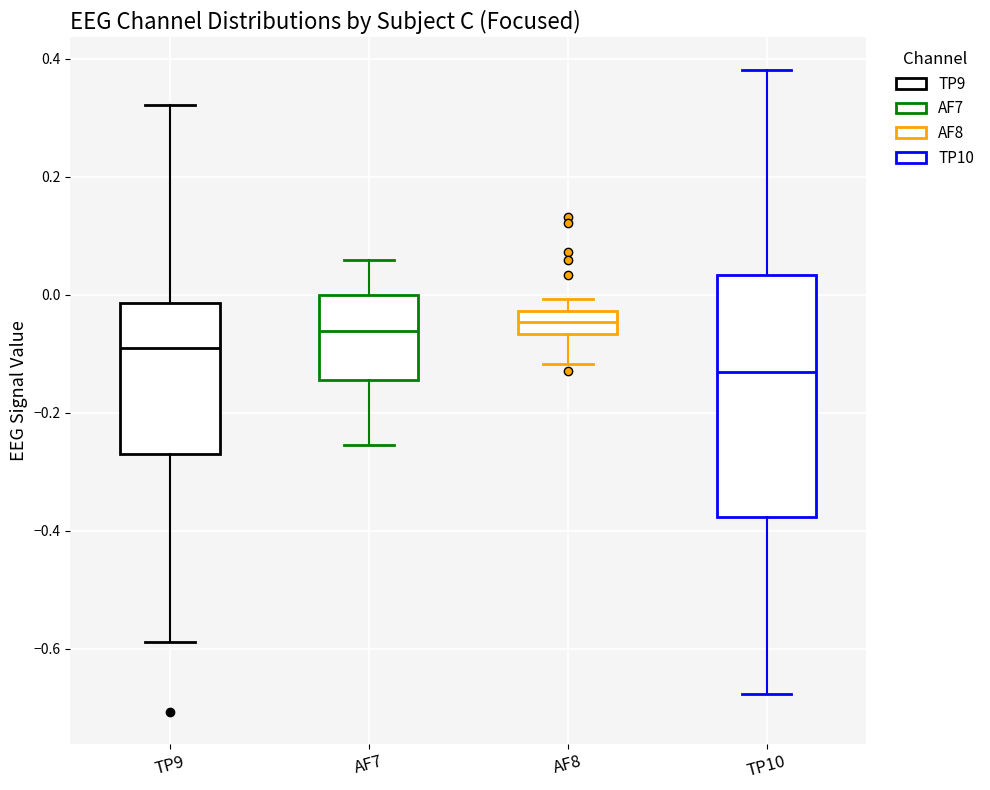

Reading left to right, read every box against the y-axis: the position of its median line, the range the box covers, and the ends of its whiskers. The values are not printed on the chart, so give them approximately, as read against the axis.

TP9: median -0.10, box -0.26 to -0.02, whiskers -0.58 to 0.32
AF7: median -0.06, box -0.14 to 0.00, whiskers -0.26 to 0.06
AF8: median -0.04, box -0.06 to -0.02, whiskers -0.12 to 0.00
TP10: median -0.14, box -0.38 to 0.04, whiskers -0.68 to 0.38